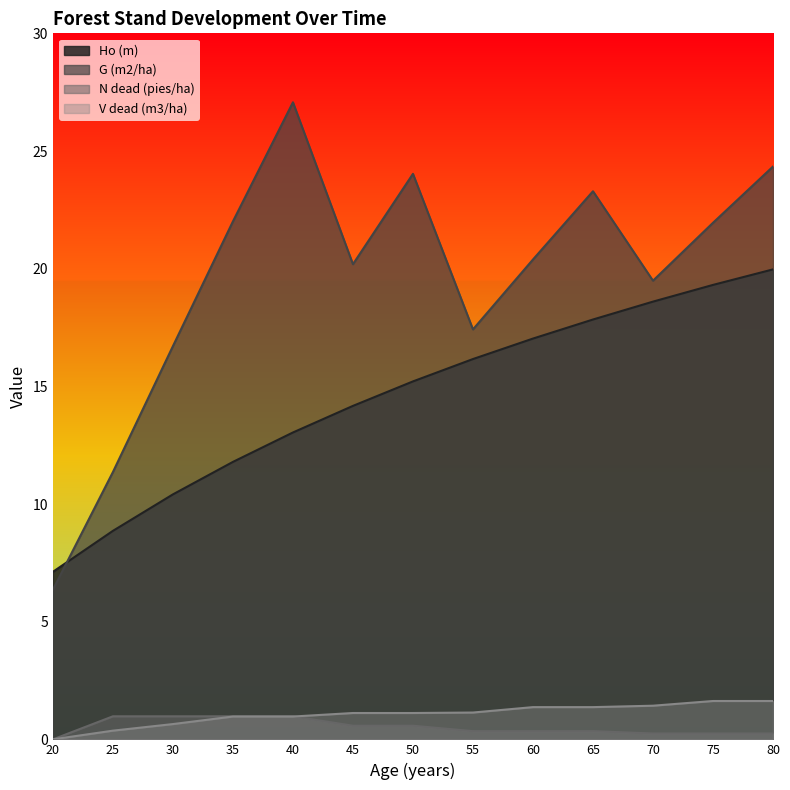

At which category is the sum across all series the highest?

80